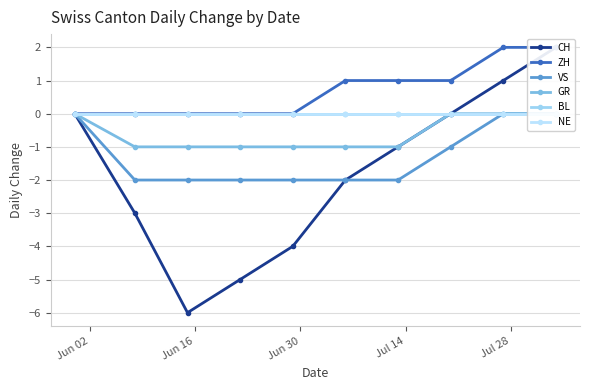

Which has a higher value, Jul 14 or Jul 28?

Jul 28